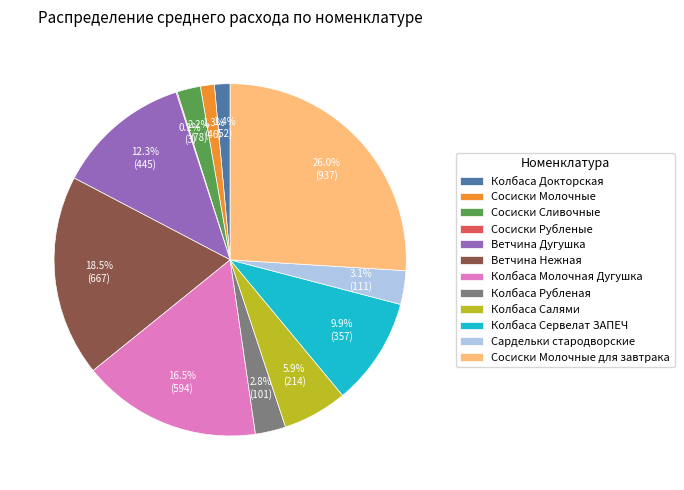

To the nearest percent, what is the average slice percentage?

8%